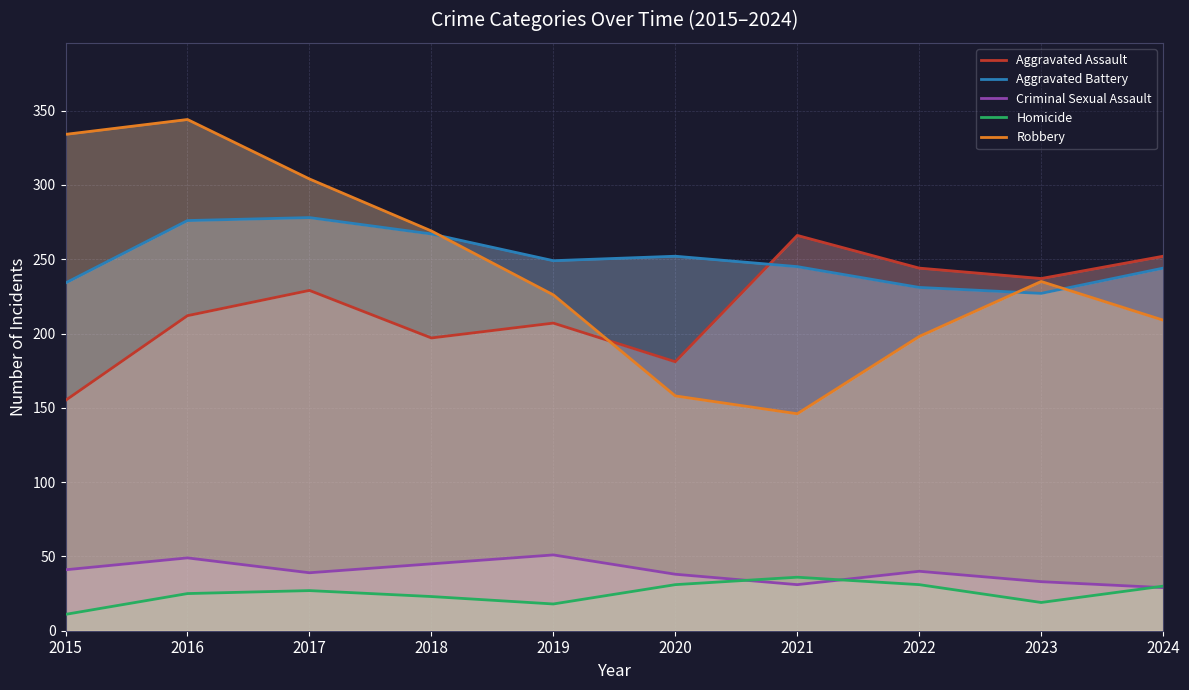

The Robbery series shows 344 at 2016. True or false?

True